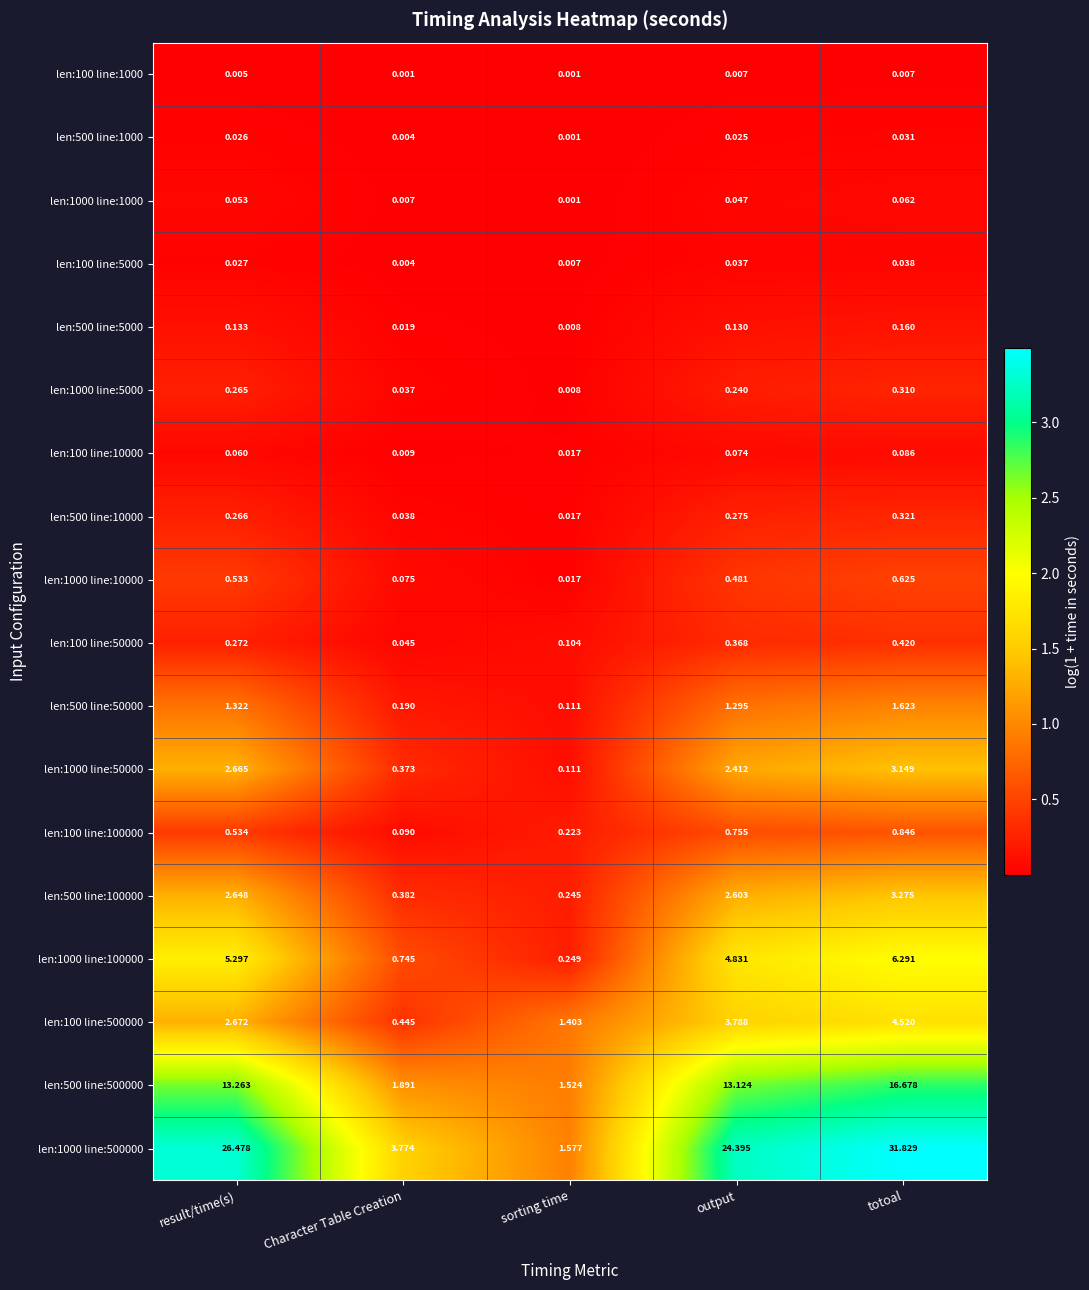

Which category has the lowest value in the len:100 line:100000 series?

Character Table Creation